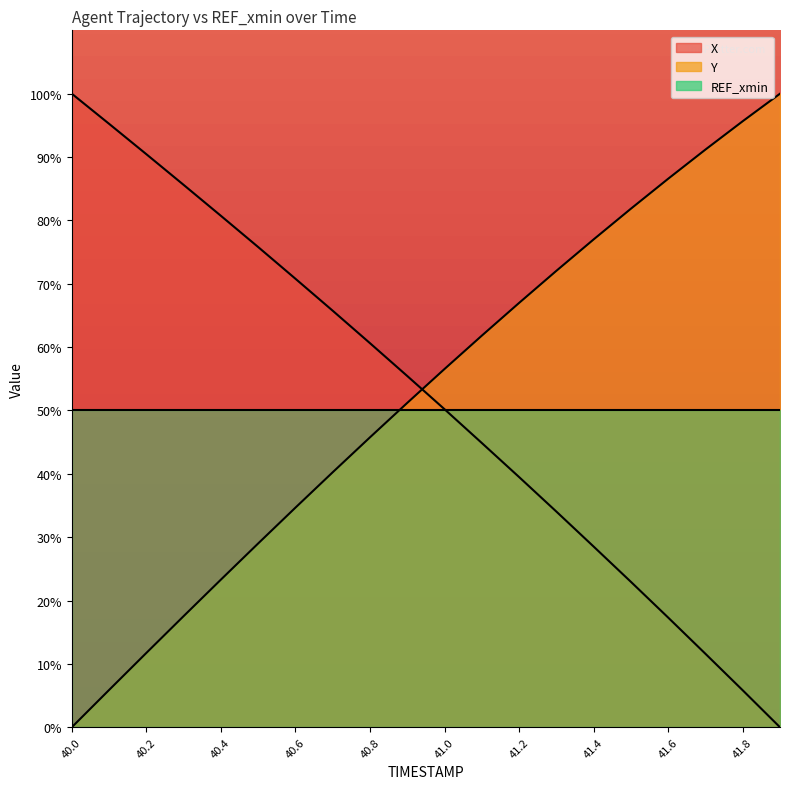

How many data points in X are above 55?

10